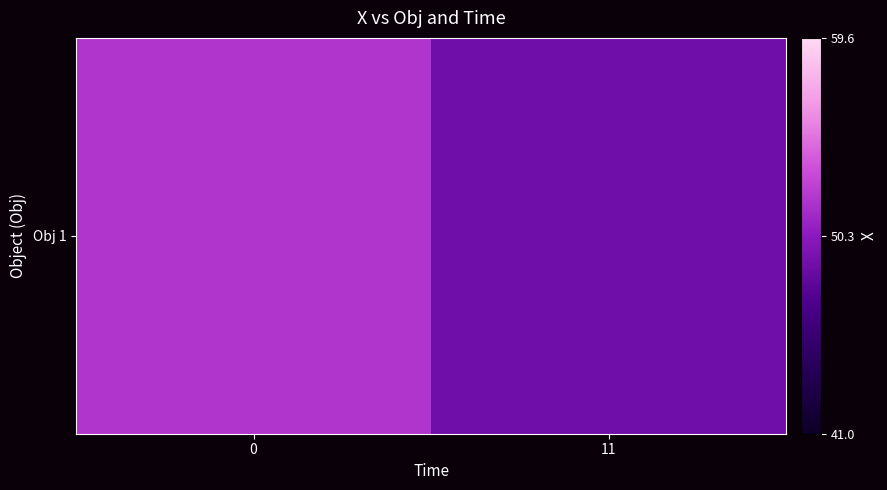

Count the number of categories in the chart.

2